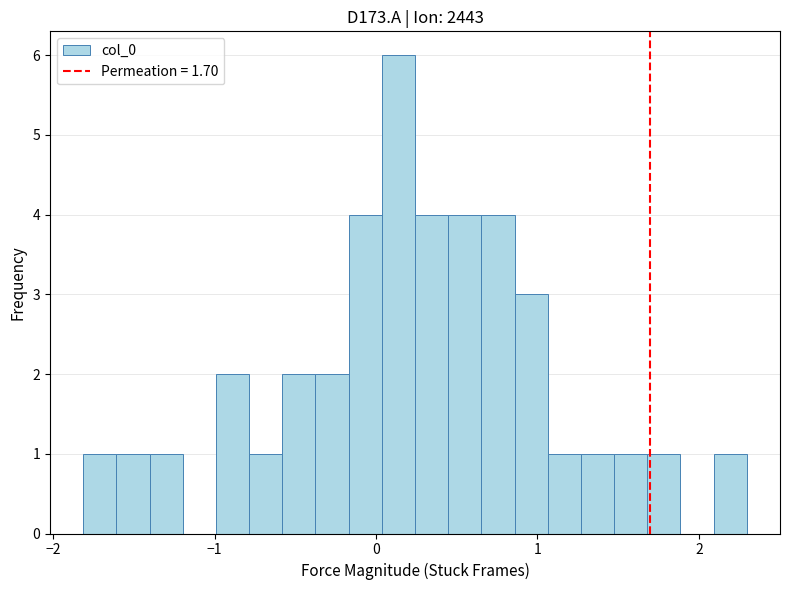

Read against the x-axis, roughly where is the centre of the tallest bar?

0.1